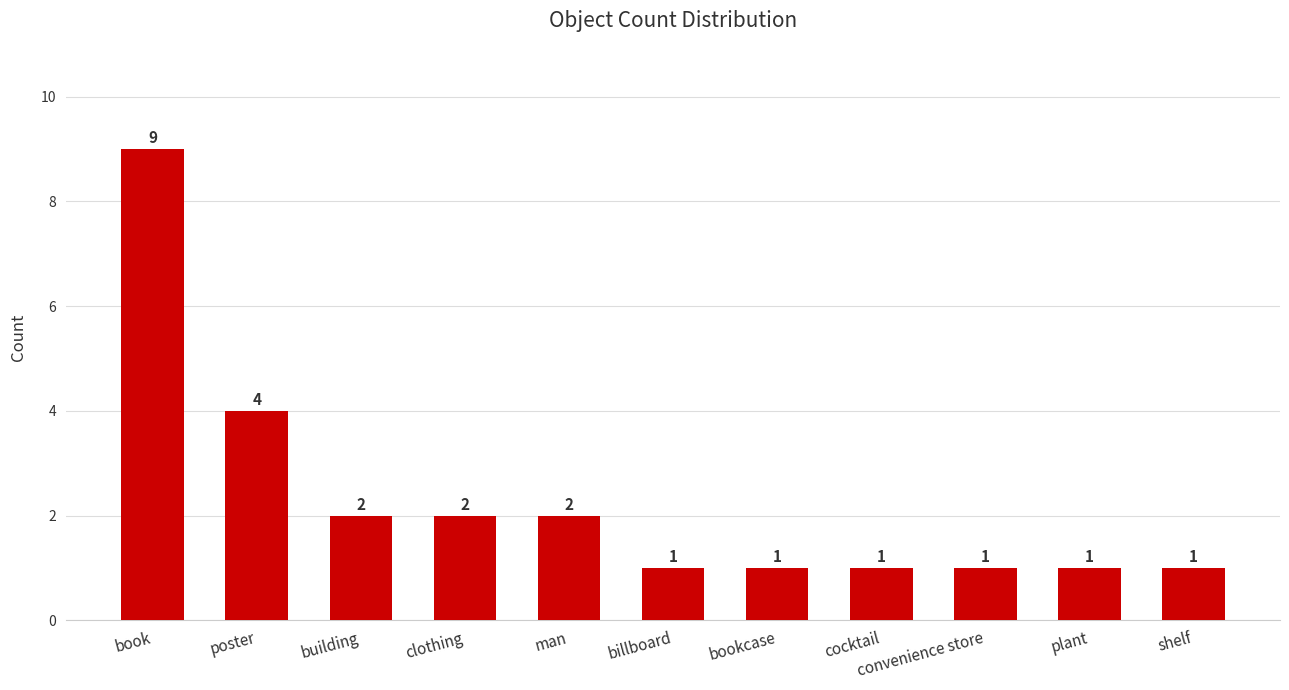

What is the approximate value at plant?

1